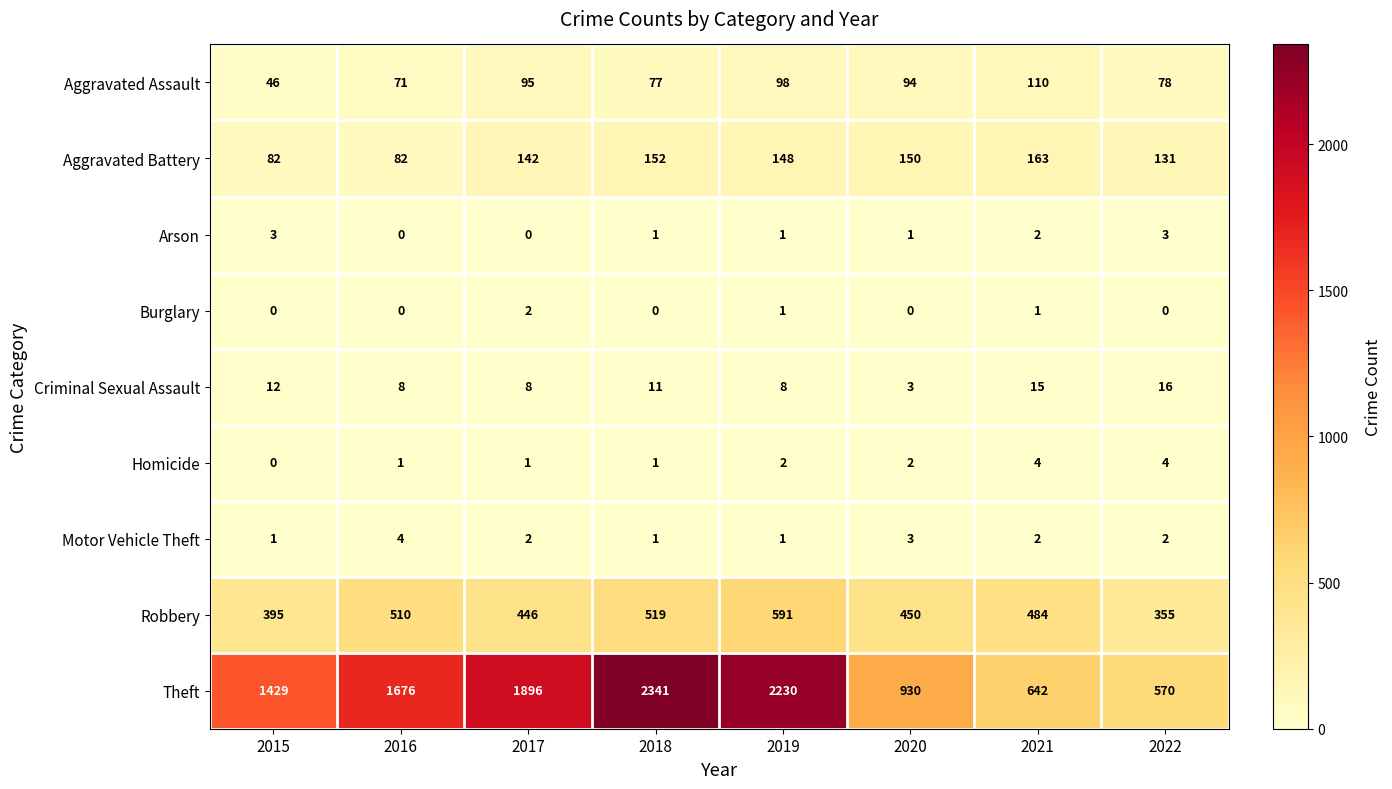

At which category is the sum across all series the highest?

2018